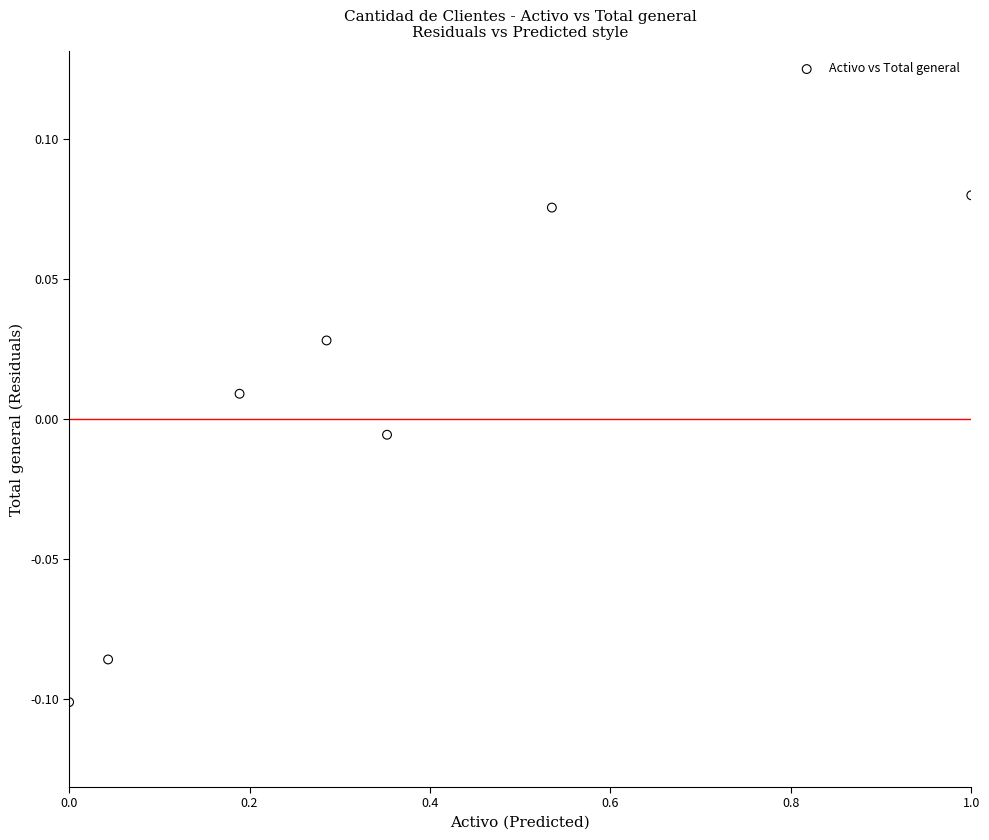

What is the average X value?

0.3